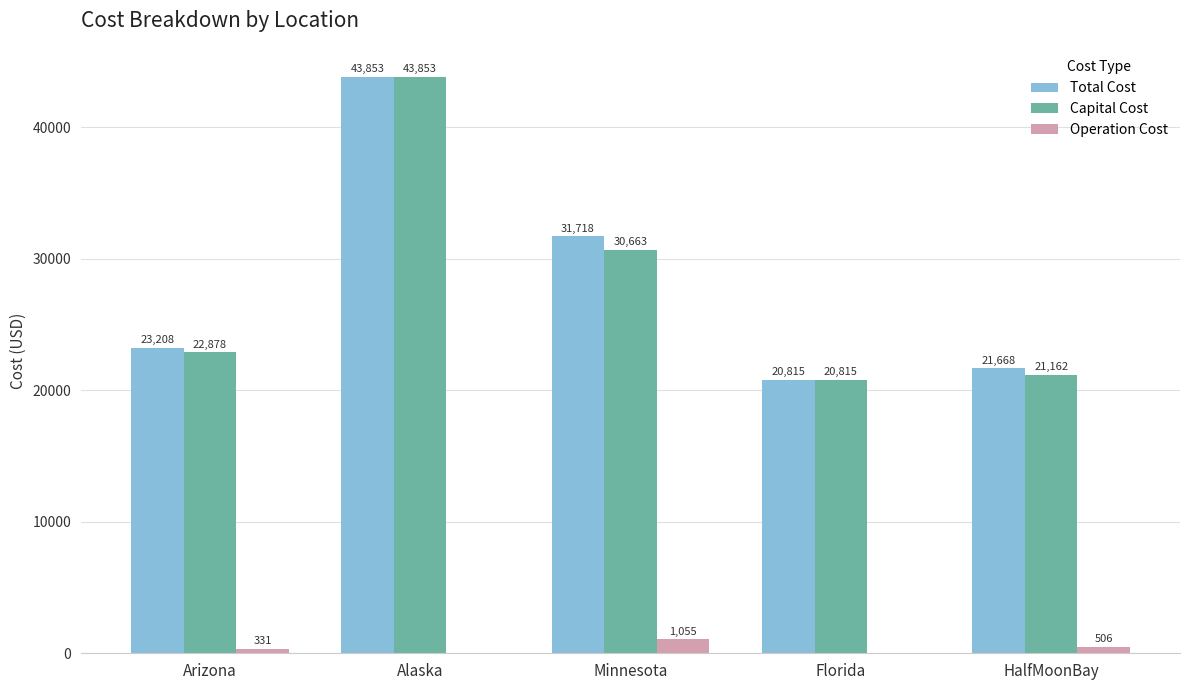

Which series changed the most between Minnesota and Florida?

Total Cost